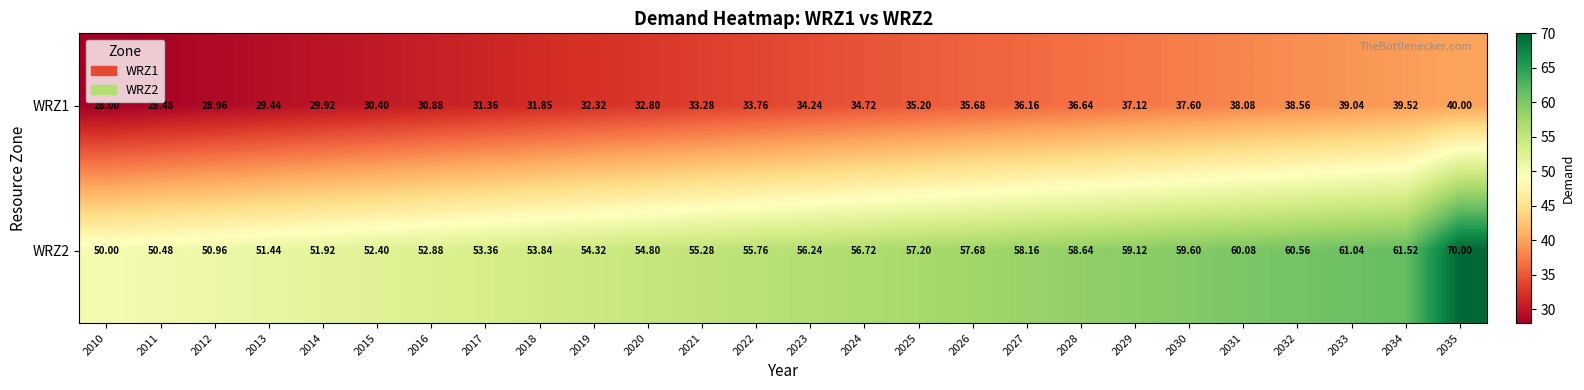

What is the total value across all series at 2023?

90.5